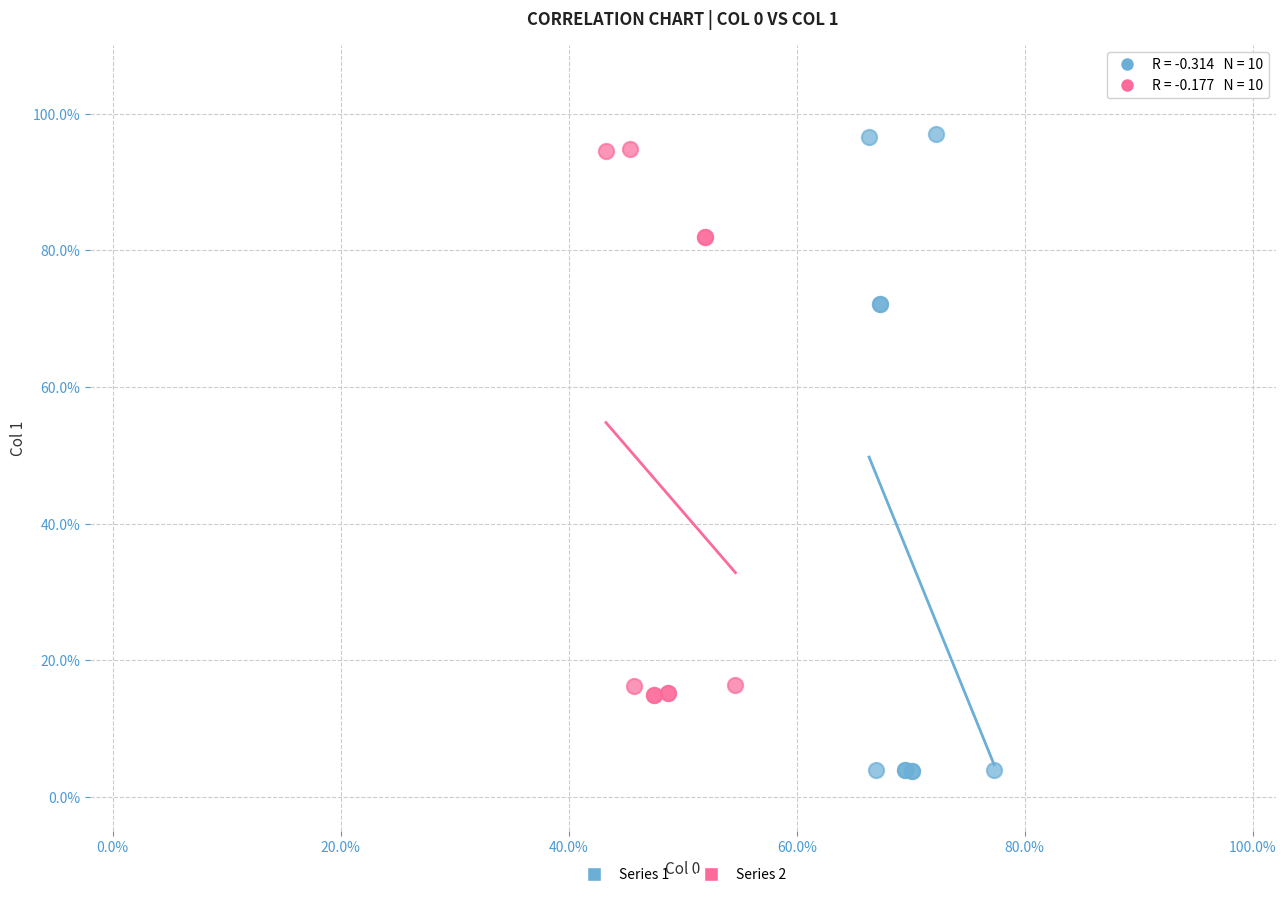

What are all the series names shown in the legend?

Series 1, Series 2